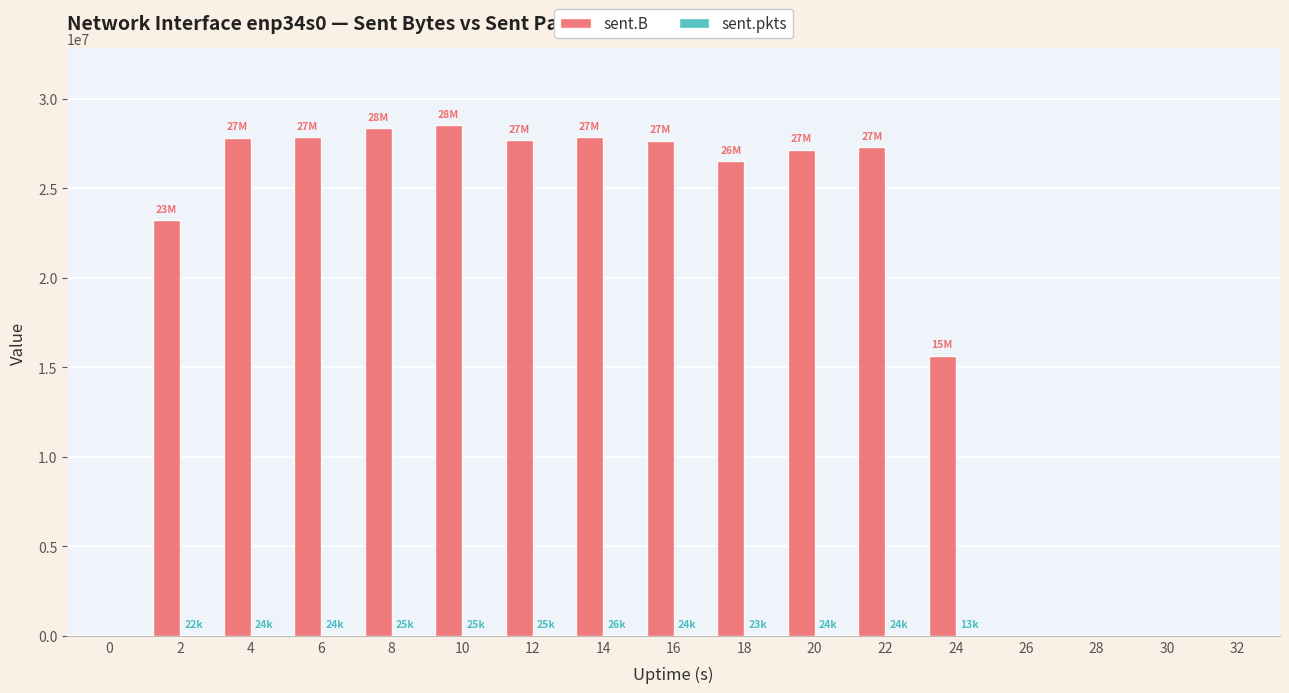

How many series are shown in this chart?

2